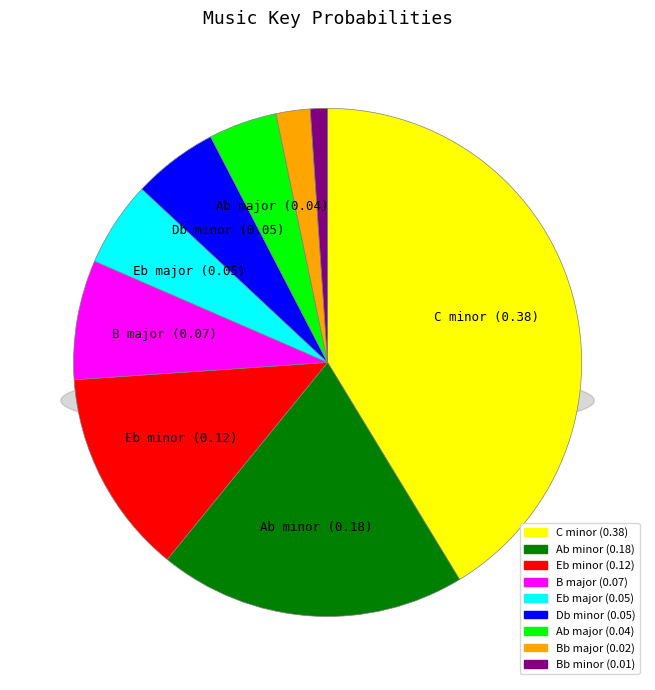

What is the change in value from C minor to Eb major?

-0.3